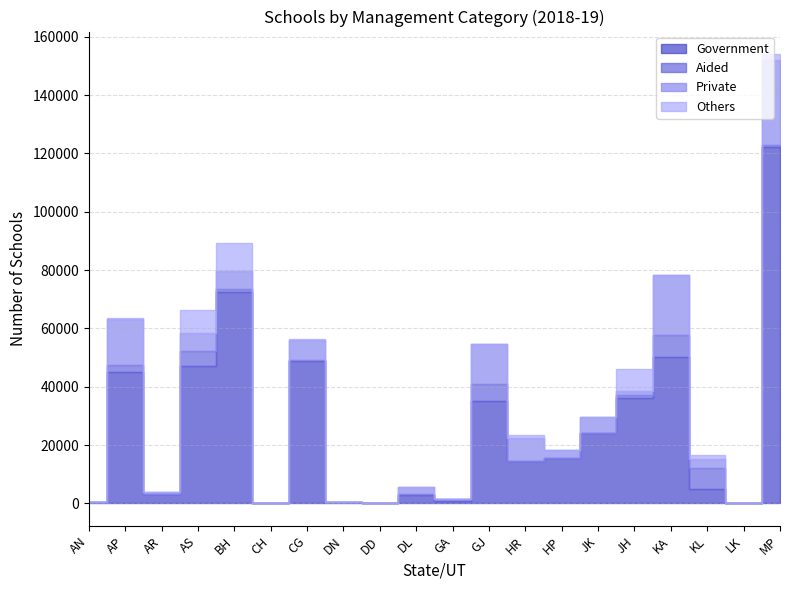

What is the sum of all Government values?

523686